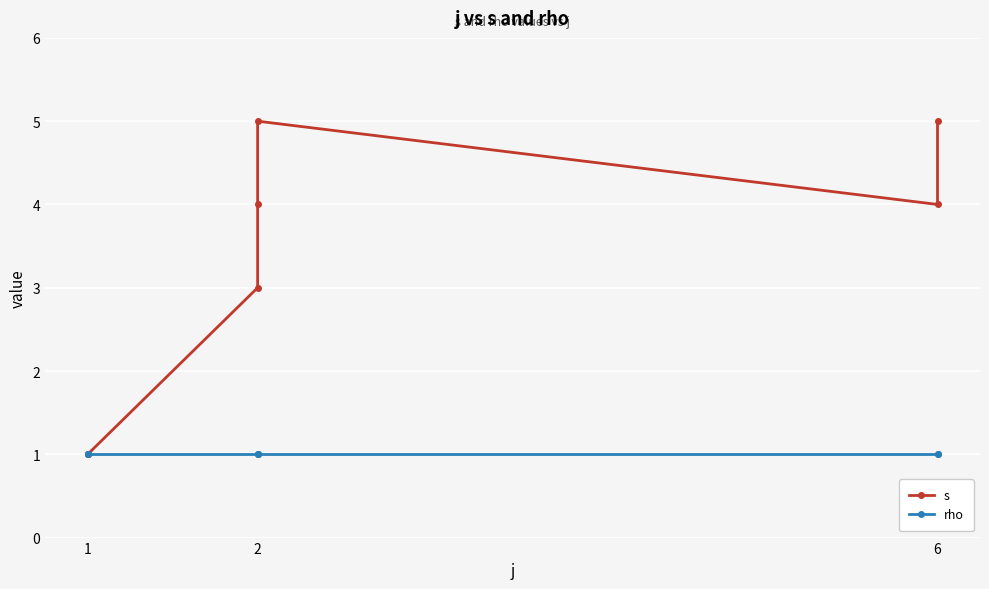

Rank the series at 6 from highest to lowest value.

s, rho